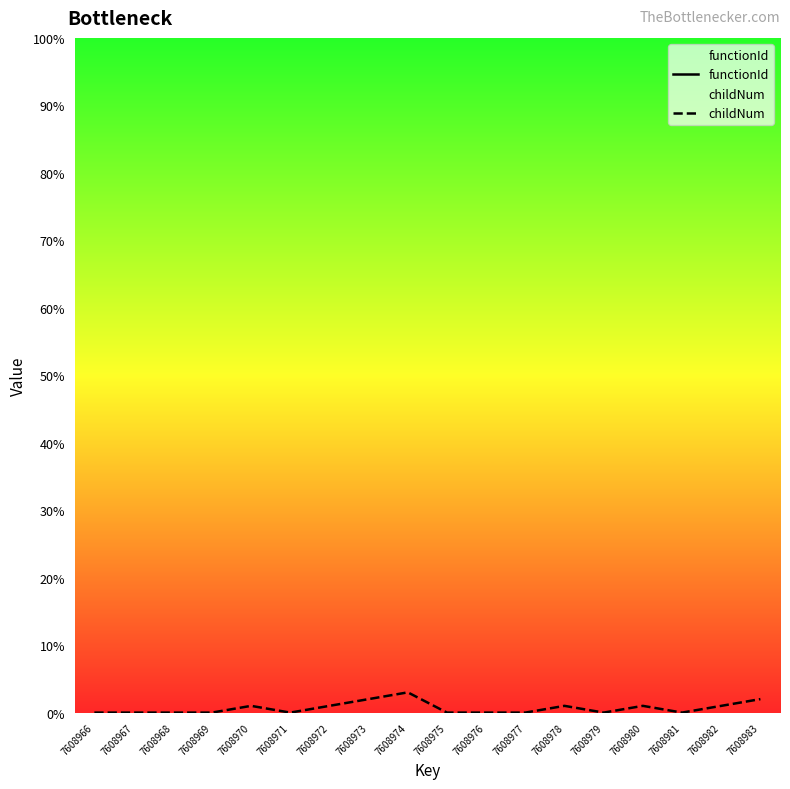

Count the number of categories in the chart.

18